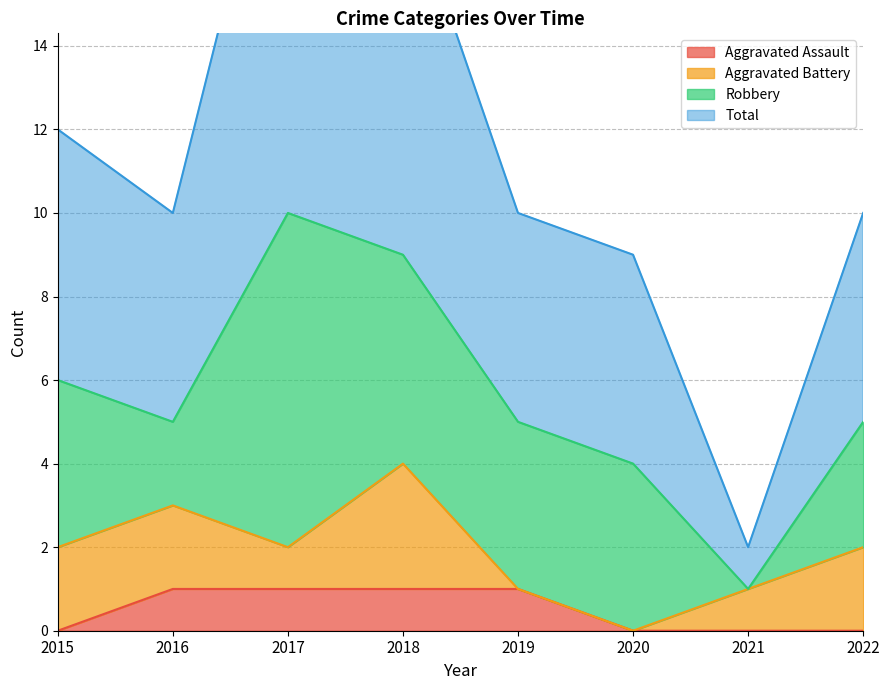

True or false: Aggravated Assault has a value of 0 at 2020.

True